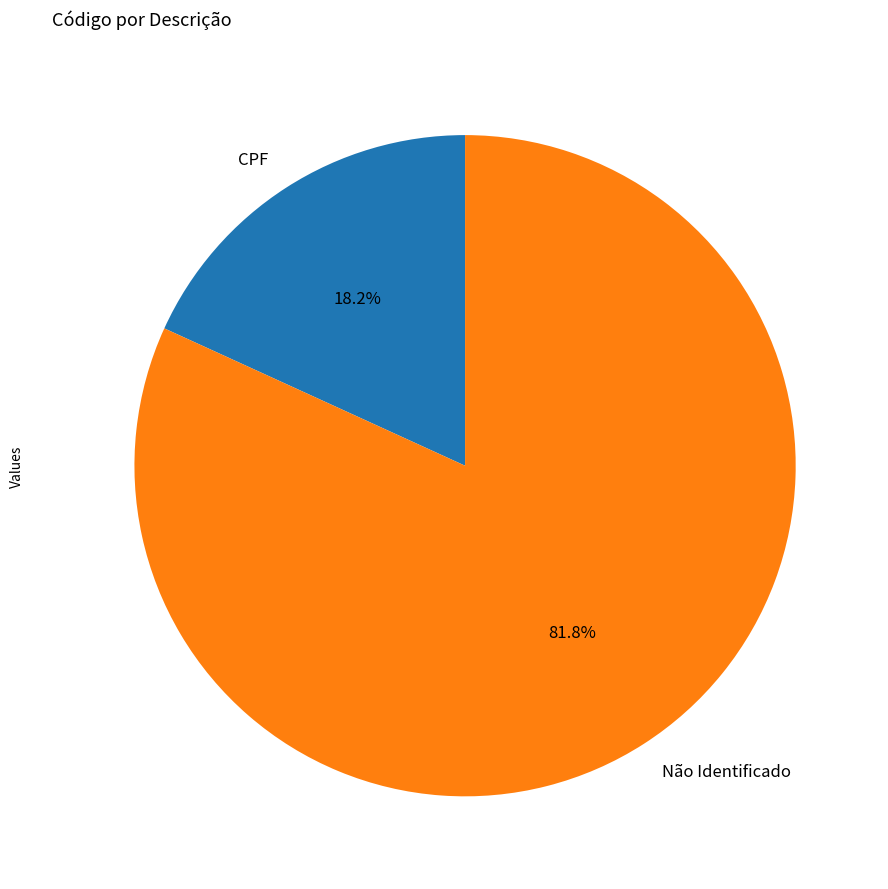

The CPF slice represents 18% of the pie. True or false?

True